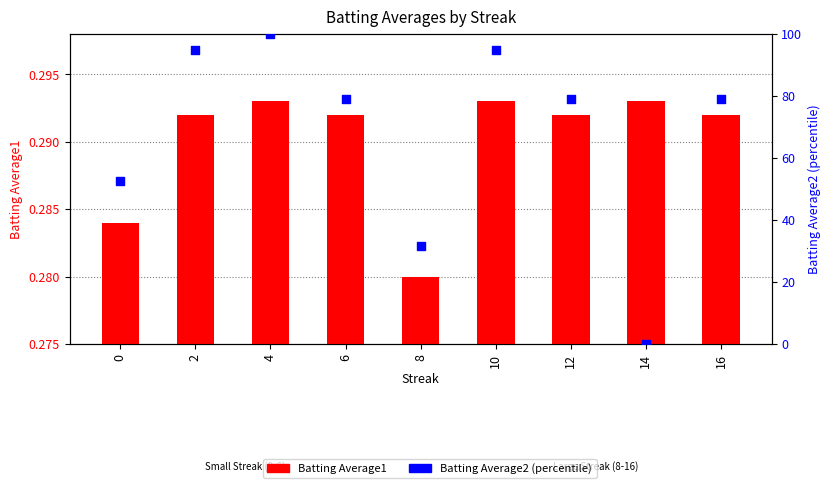

At which category is the sum across all series the highest?

4